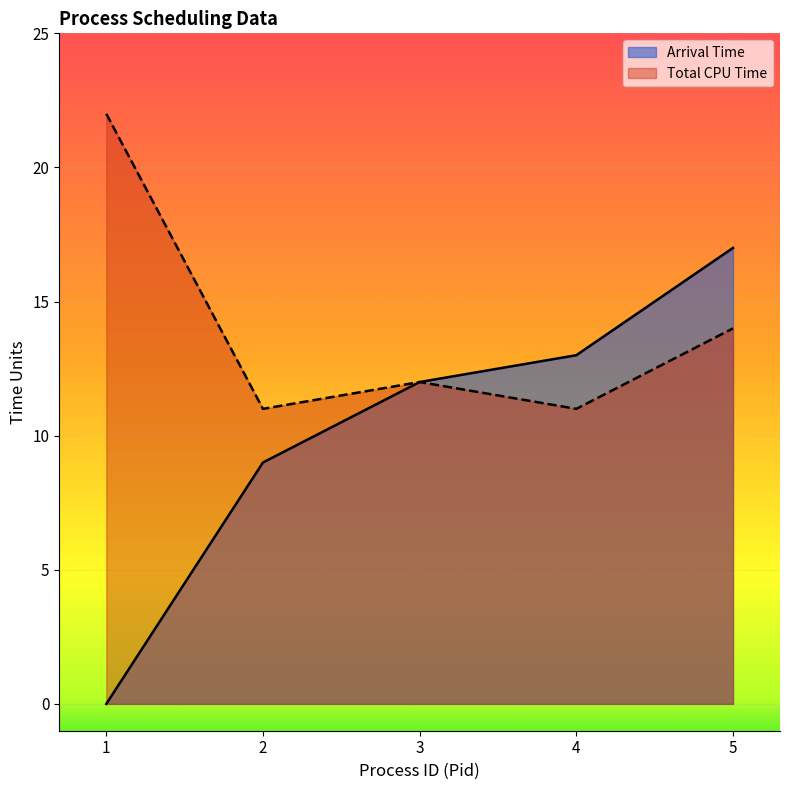

At how many categories does at least one series exceed 7?

5